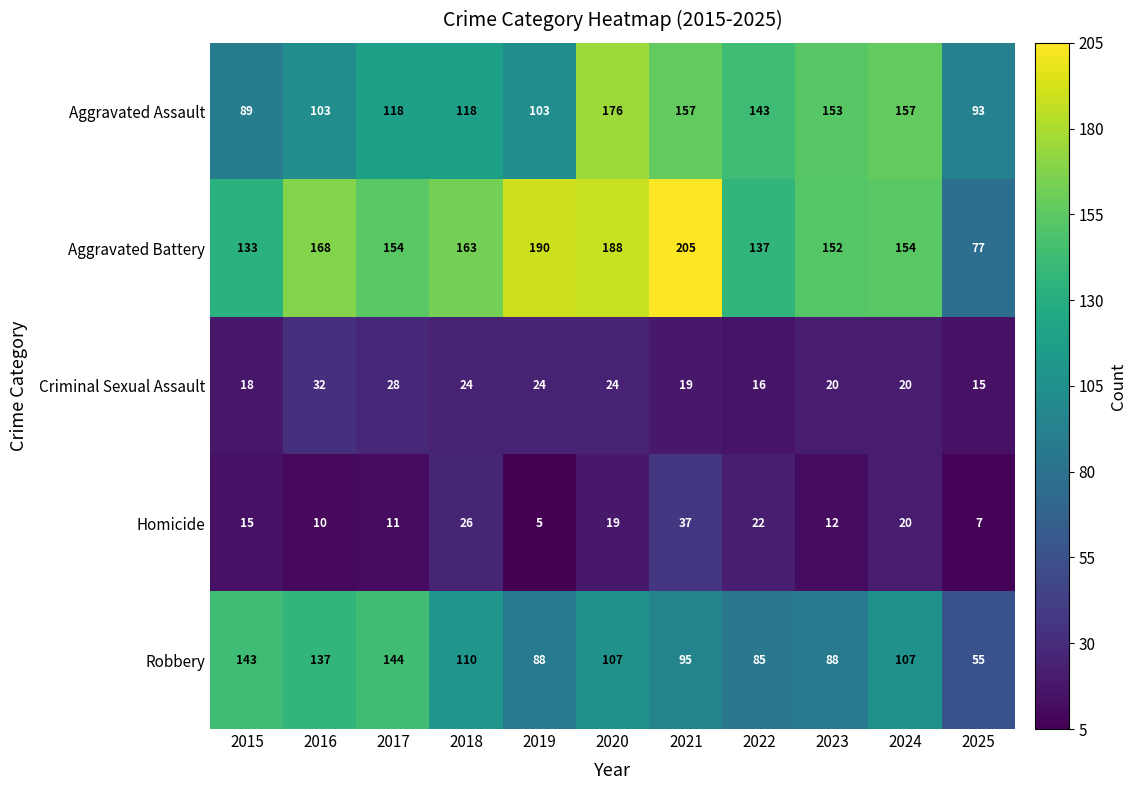

Which series has the largest range (max minus min)?

Aggravated Battery